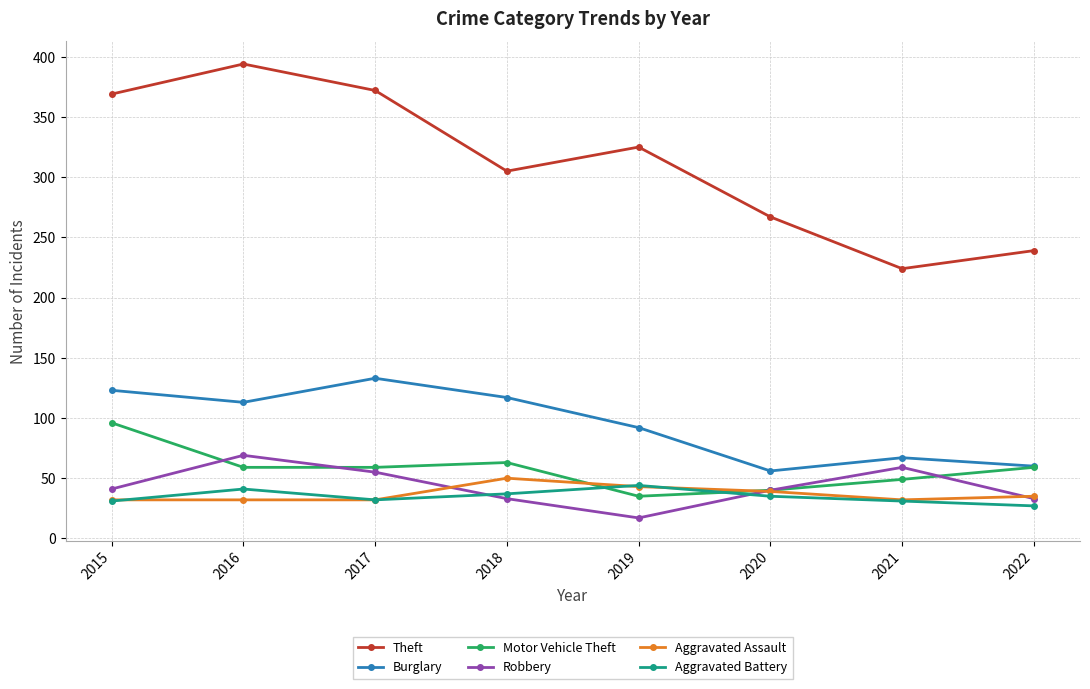

Between 2021 and 2022, which series saw the biggest shift?

Robbery